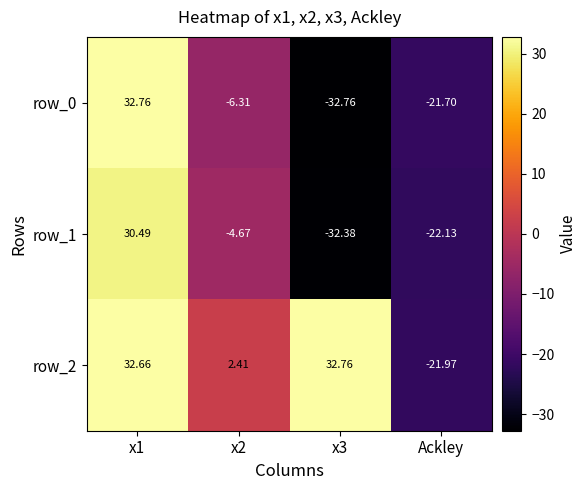

What is the average value of the row_1 series?

-7.2